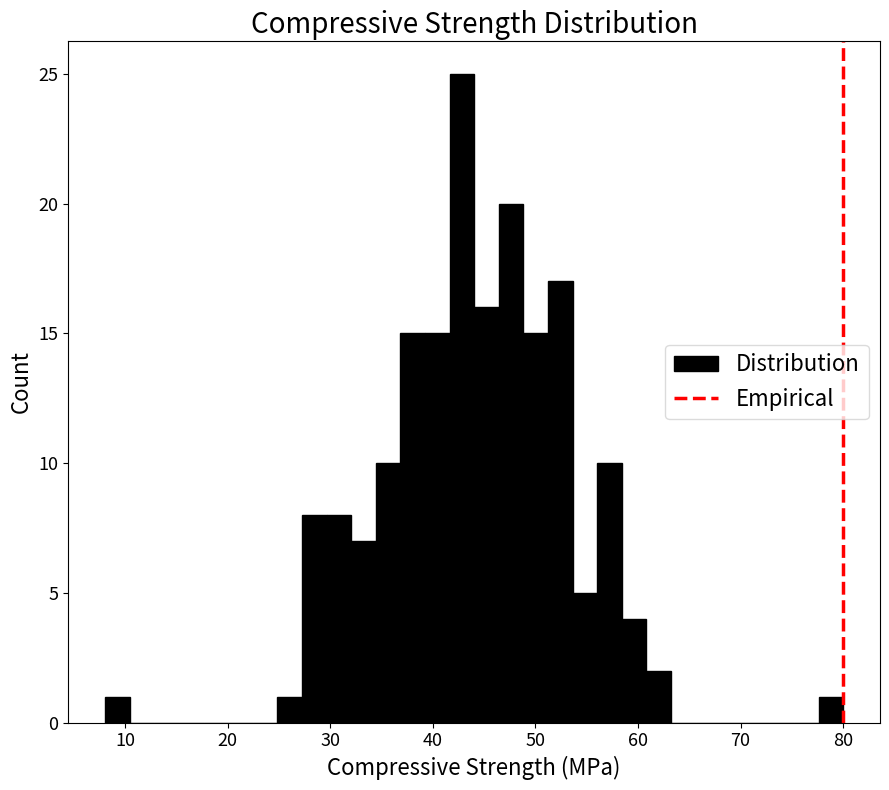

Around what value on the x-axis is the tallest bar? Give the approximate position of its centre, as read against the axis.

43